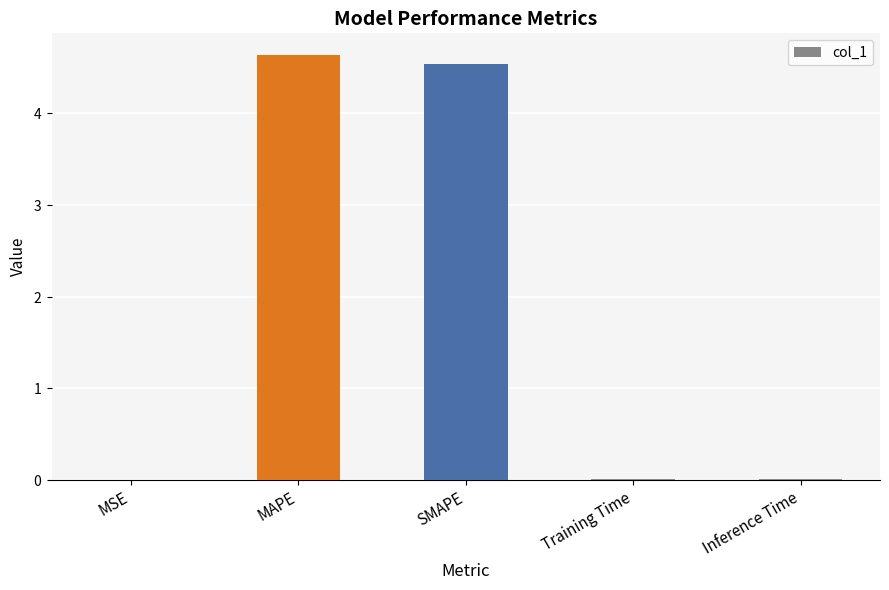

List the labels in order of value, largest first.

MAPE, SMAPE, Inference Time, Training Time, MSE